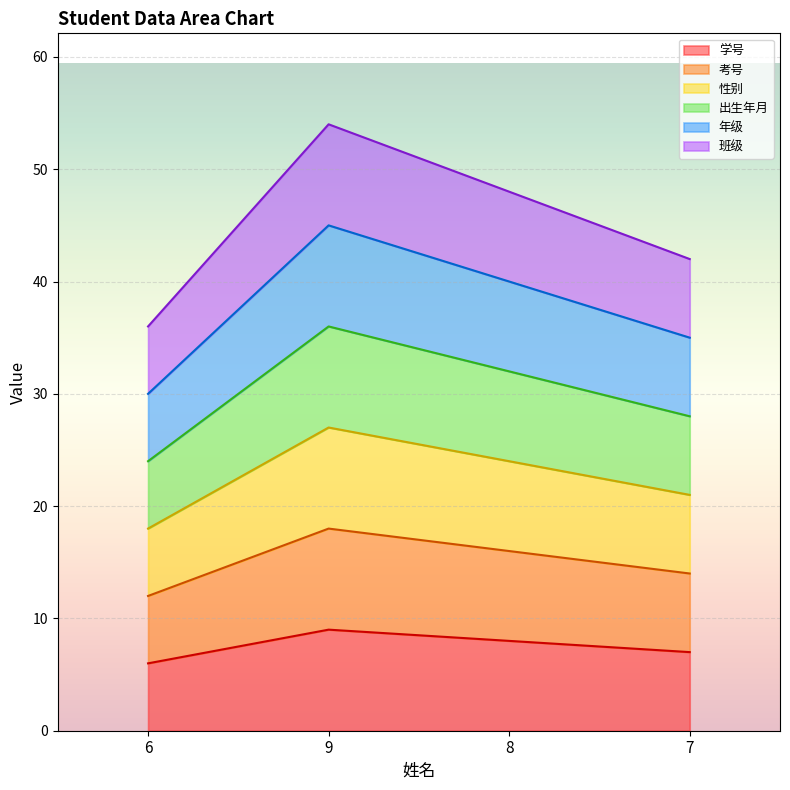

The value of 学号 at 6 is 6. True or false?

True